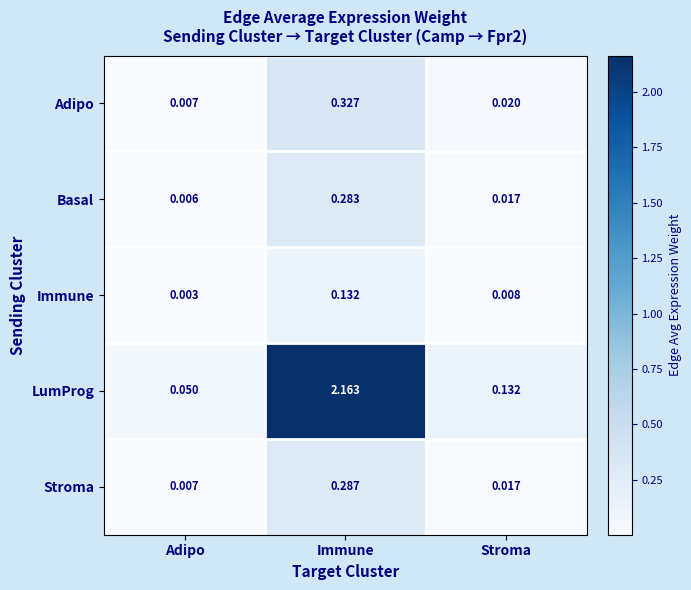

Which series has the widest spread of values?

LumProg